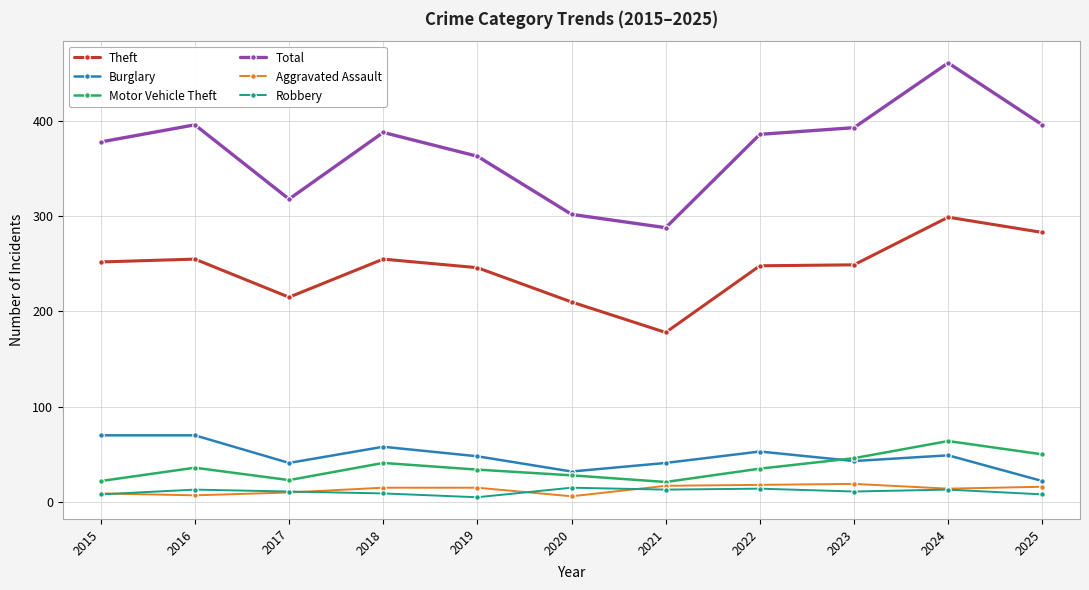

What is the sum of all Theft values?

2690